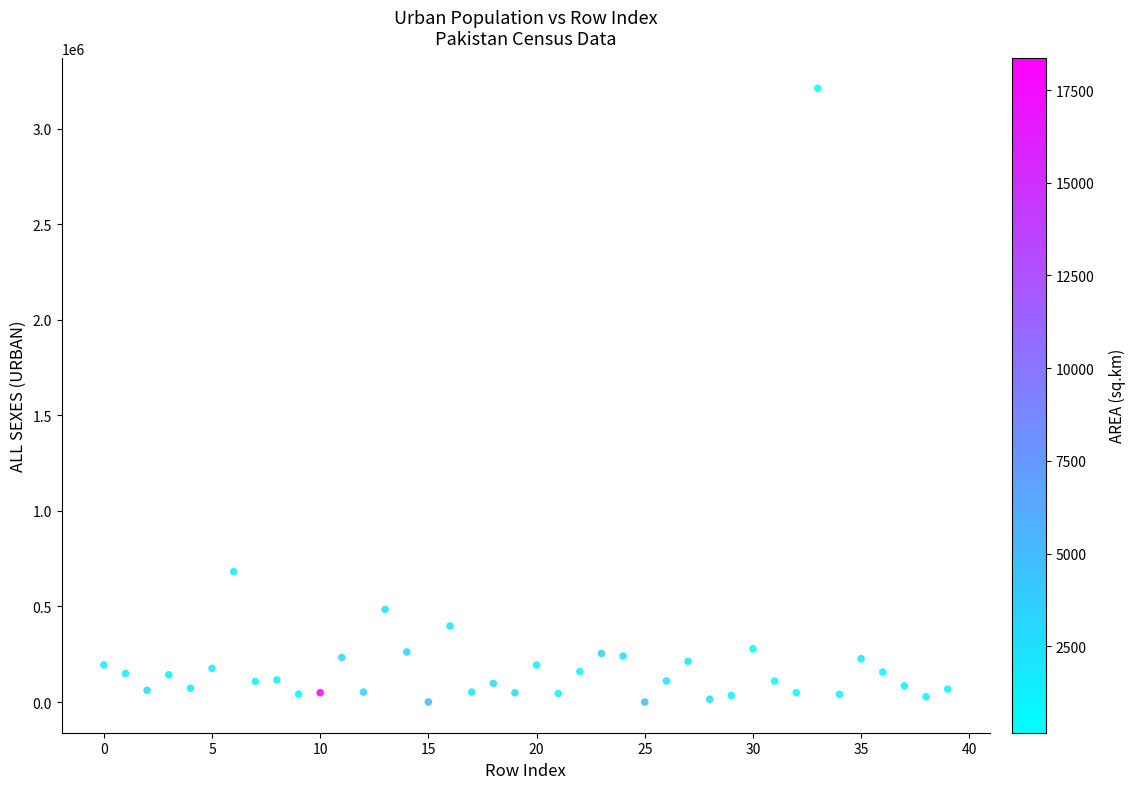

What is the range of Y values (max minus min)?

3210158